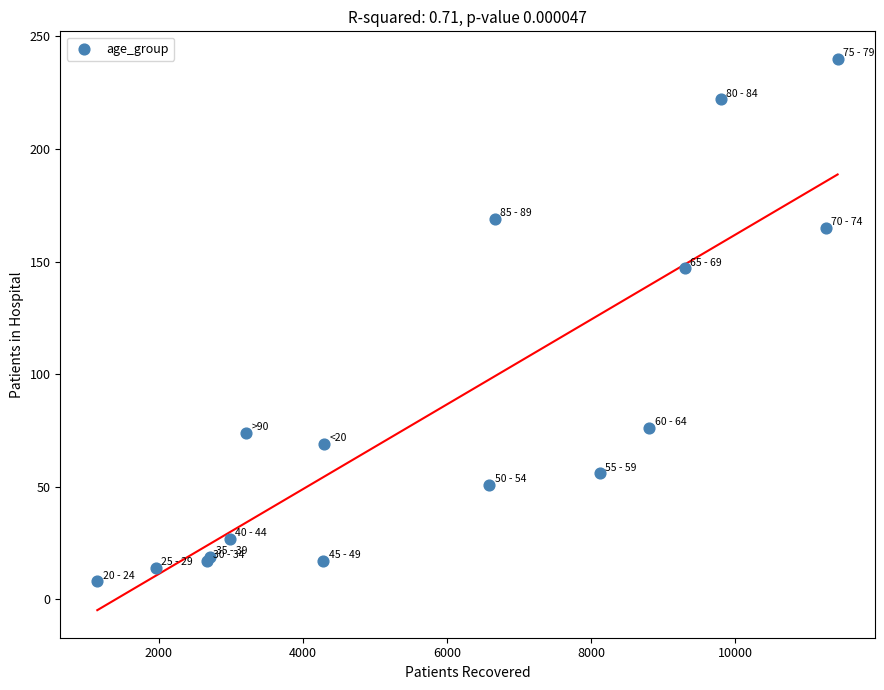

What Y value in the scatter plot is closest to 124?

147